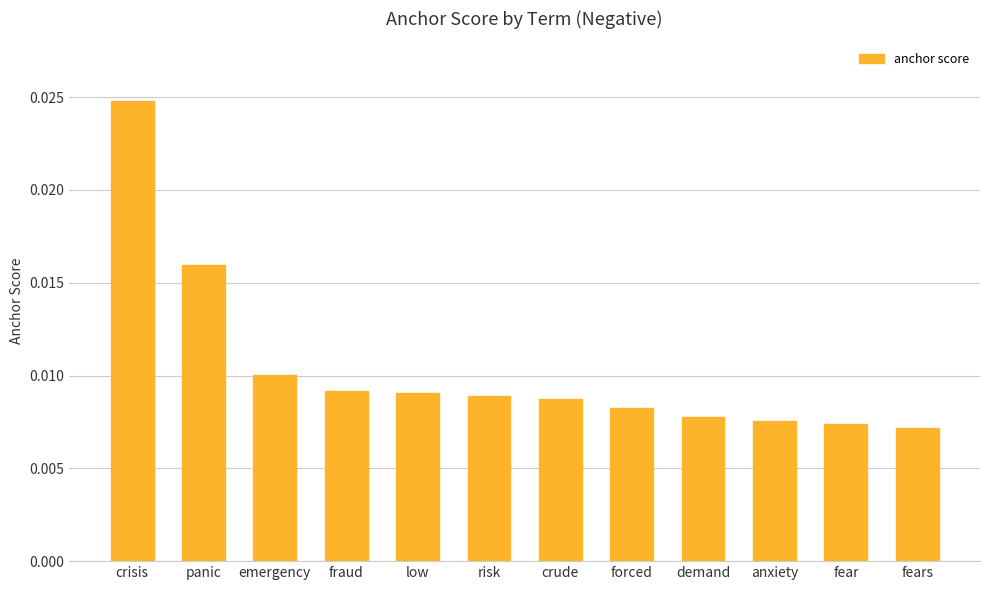

Which label corresponds to the largest value in the chart?

crisis